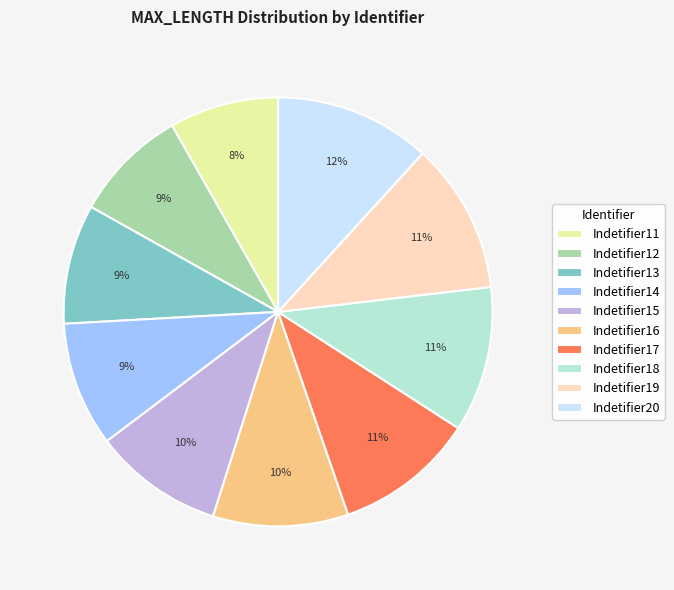

The Indetifier20 slice represents 3% of the pie. True or false?

False